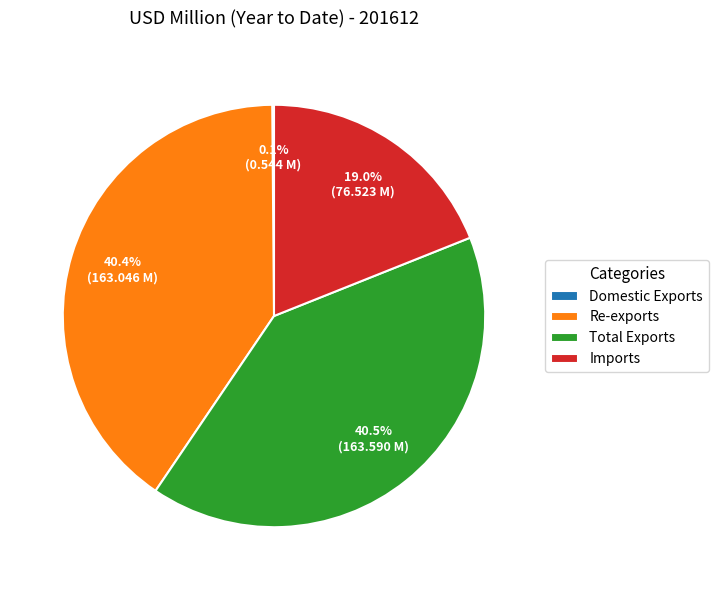

What is the ratio of the value at Total Exports to the value at Re-exports?

1.0